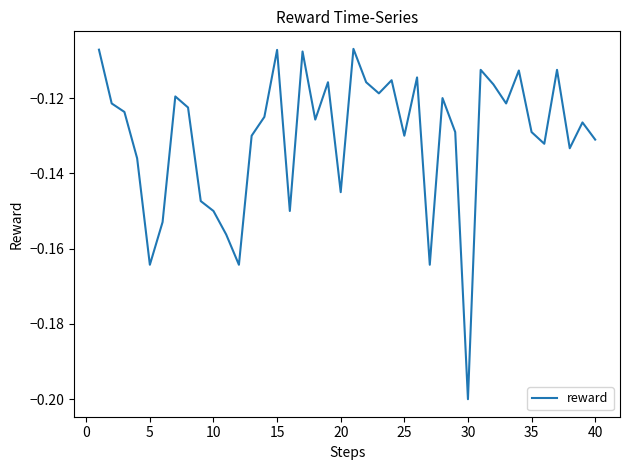

At which category does the chart reach its minimum across all series?

30